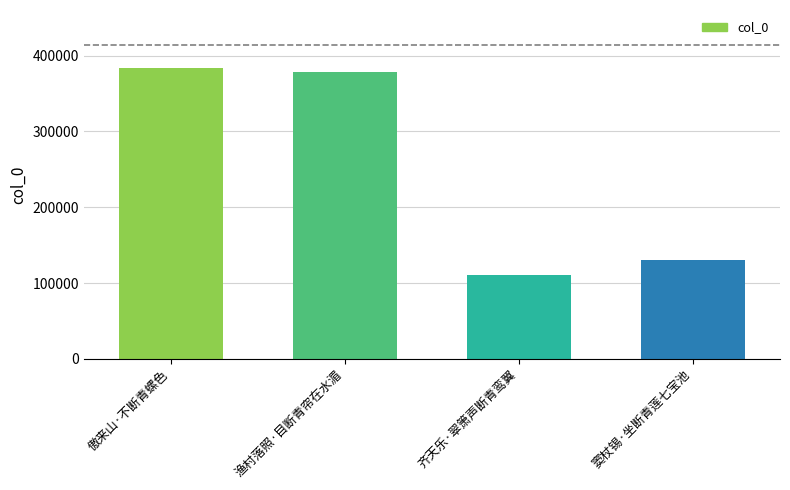

What is the change in value from 傲来山·不断青螺色 to 窦杖锡·坐断青莲七宝池?

-252296